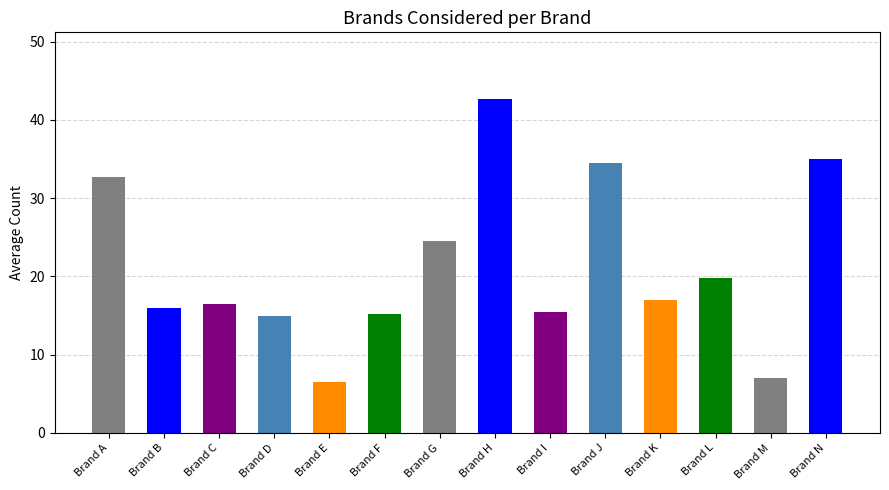

Between Brand B and Brand G, which is larger?

Brand G